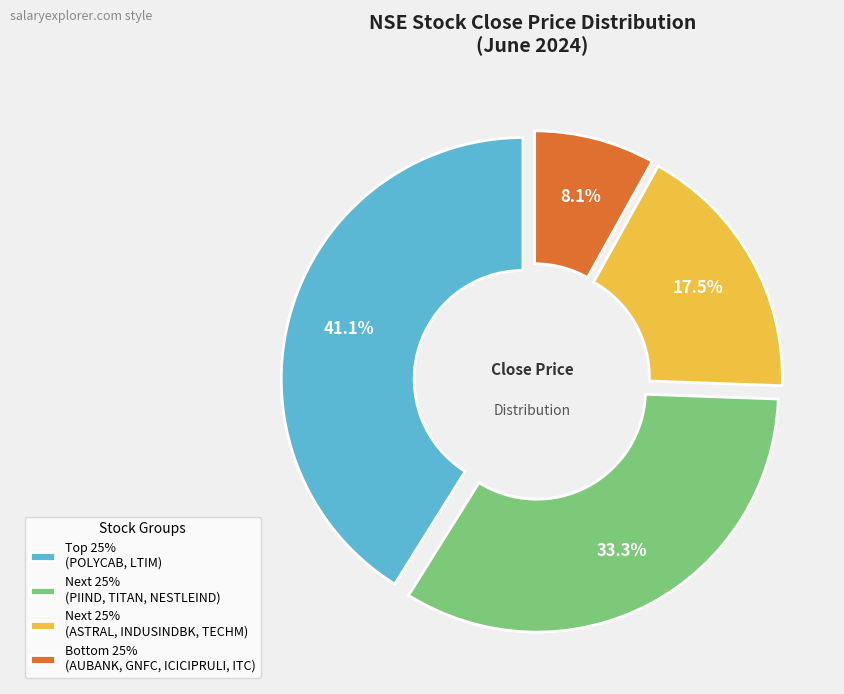

Which slice is the largest?

POLYCAB